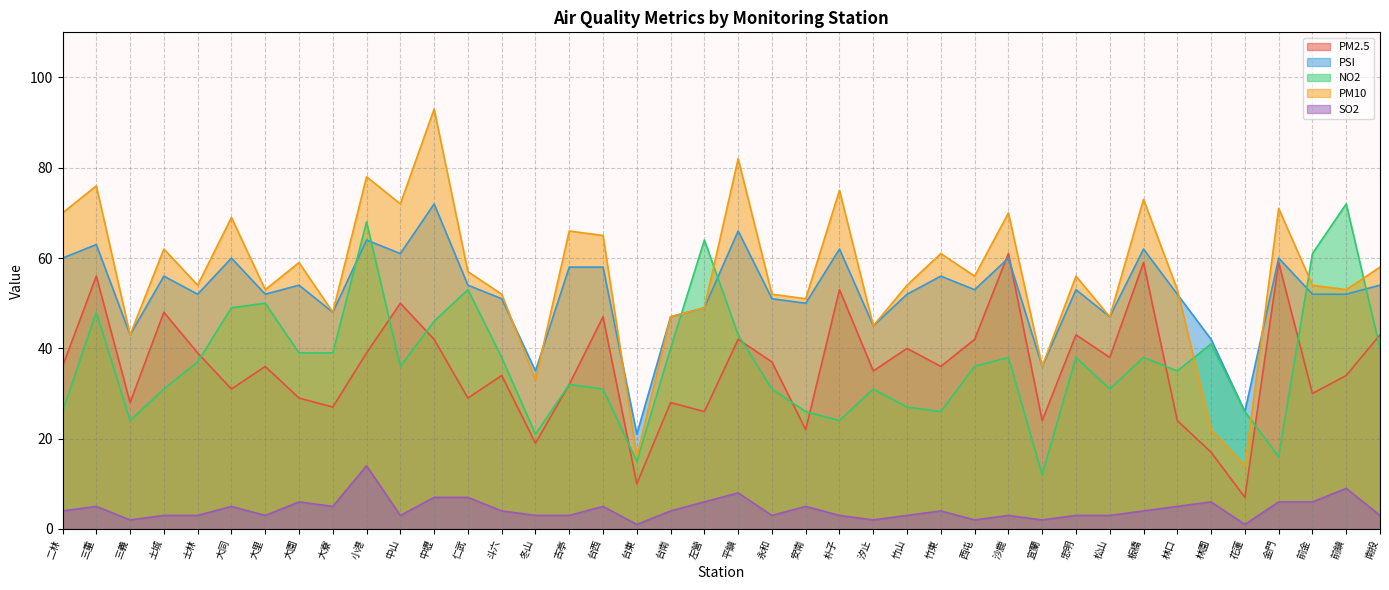

Does the chart have visible grid lines?

Yes